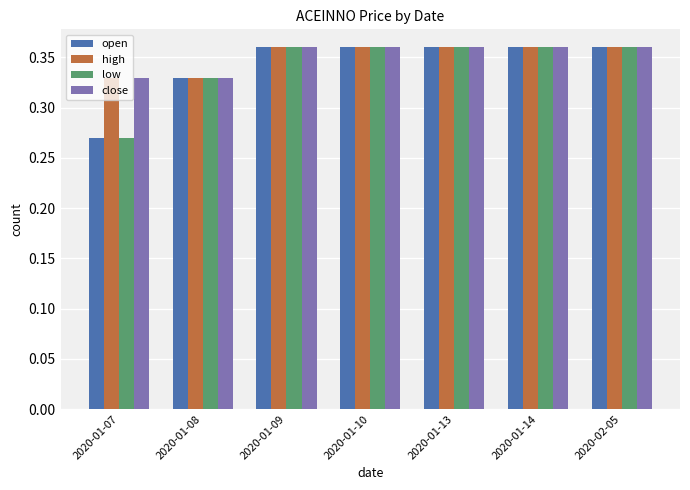

How many distinct data groups are displayed?

4